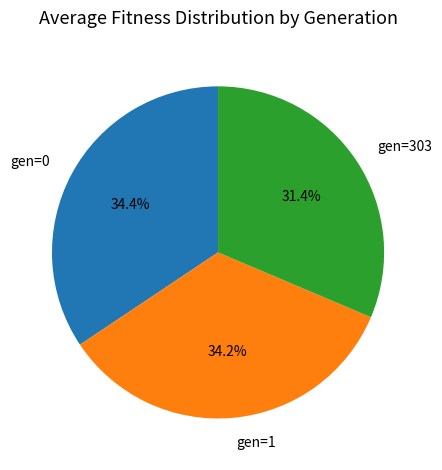

What is the smallest slice in the pie chart?

gen=303